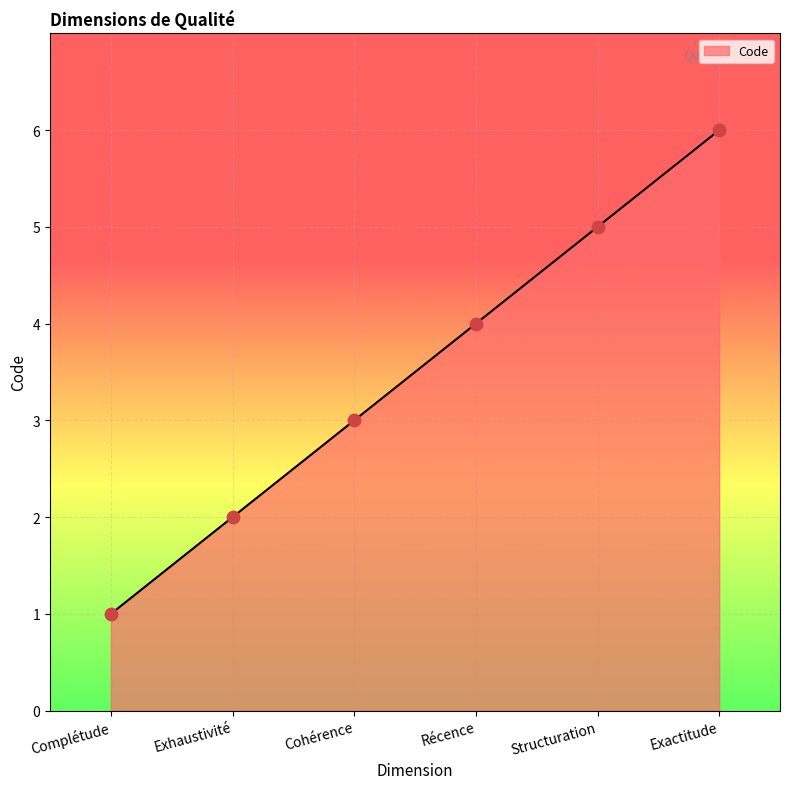

Between Récence and Exhaustivité, which is larger?

Récence